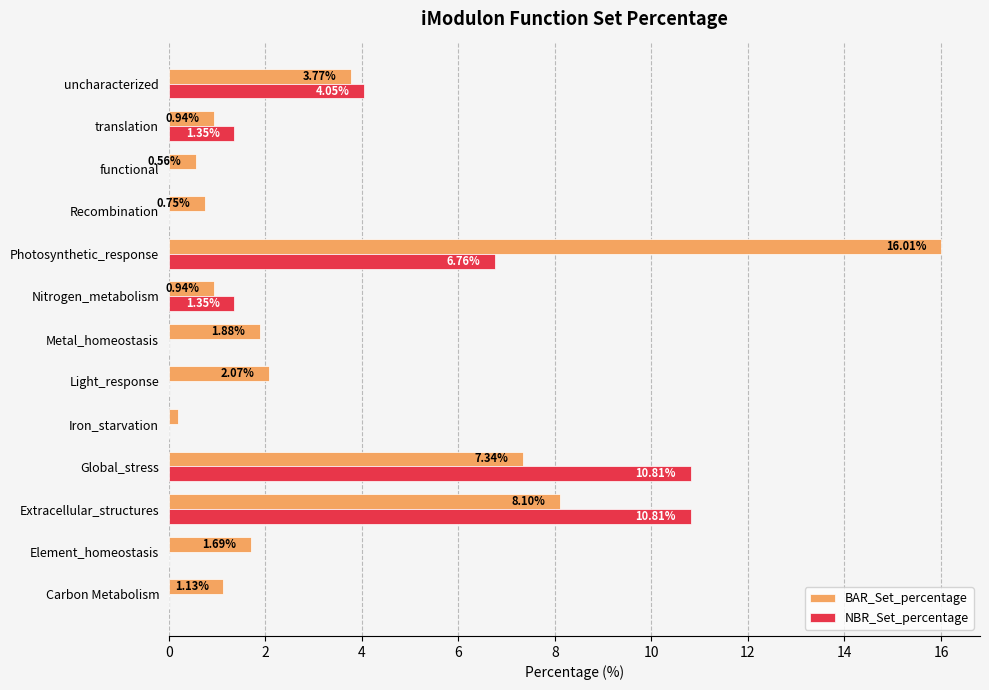

Where is BAR_Set_percentage nearest to the value 8?

Extracellular_structures